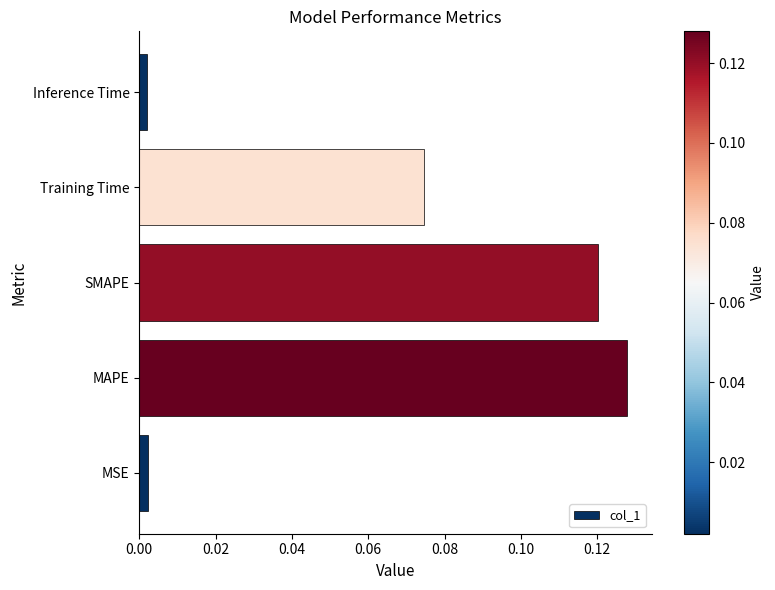

Which label corresponds to the largest value in the chart?

MAPE